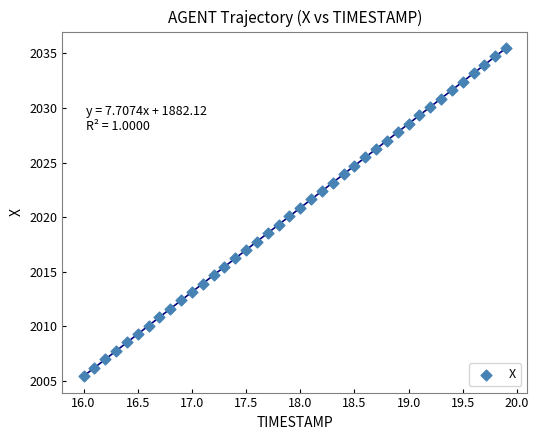

What is the range of X values (max minus min)?

3.9